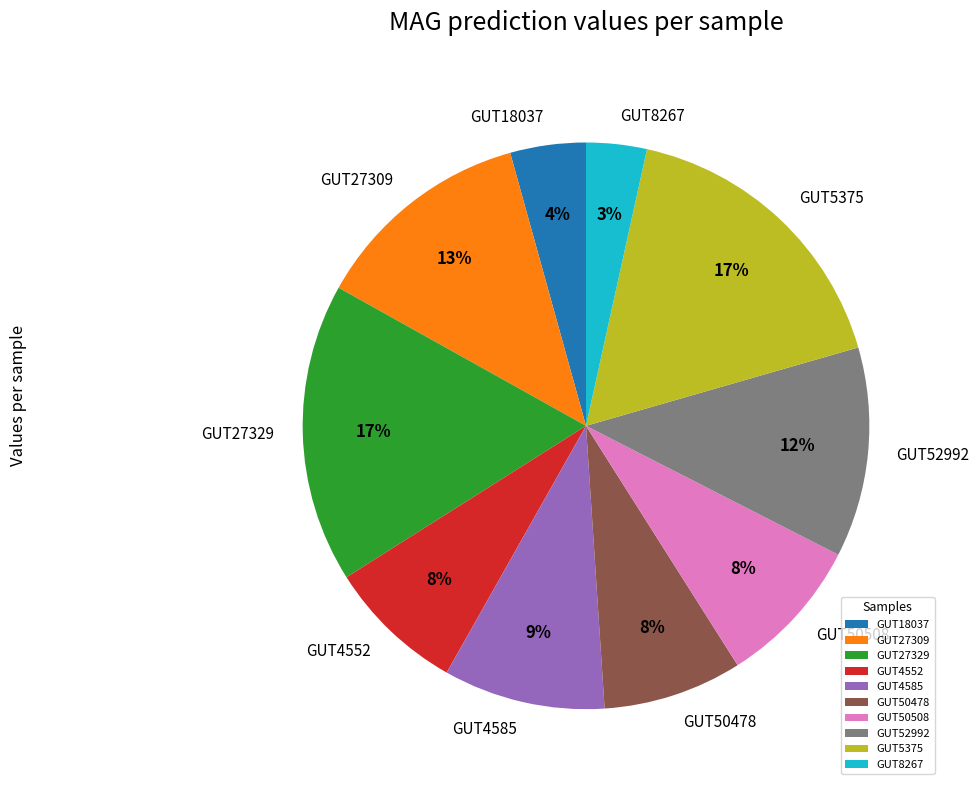

Is GUT50478 the majority of the pie?

No